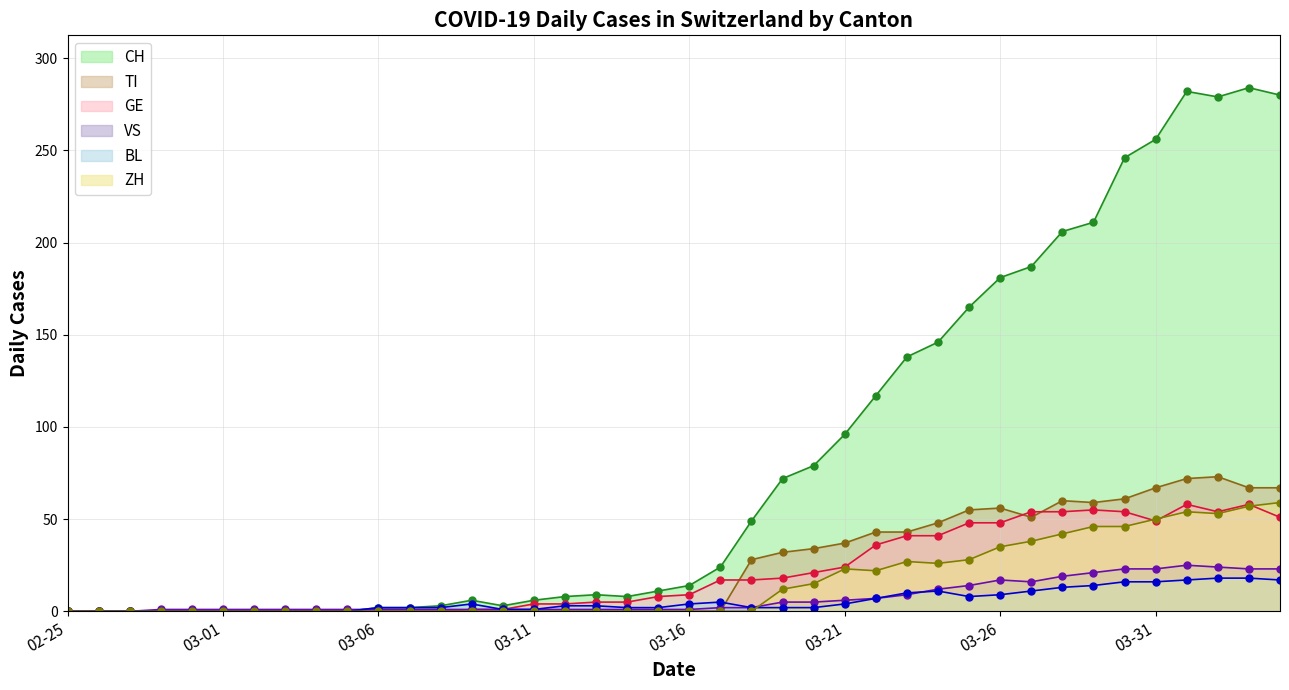

Reading right to left, transcribe all the data shown in this chart.

CH: 280	284	279	282	256	246	211	206	187	181	165	146	138	117	96	79	72	49	24	14	11	8	9	8	6	3	6	3	2	2	0	0	0	0	0	0	0	0	0	0
TI: 67	67	73	72	67	61	59	60	51	56	55	48	43	43	37	34	32	28	0	0	0	0	0	0	0	0	0	0	0	0	0	0	0	0	0	0	0	0	0	0
GE: 51	58	54	58	49	54	55	54	54	48	48	41	41	36	24	21	18	17	17	9	8	5	5	4	4	1	1	0	0	0	0	0	0	0	0	0	0	0	0	0
VS: 23	23	24	25	23	23	21	19	16	17	14	12	9	7	6	5	5	2	2	1	1	1	1	1	1	1	1	1	1	1	1	1	1	1	1	1	1	0	0	0
BL: 17	18	18	17	16	16	14	13	11	9	8	11	10	7	4	2	2	2	5	4	2	2	3	3	1	1	4	2	2	2	0	0	0	0	0	0	0	0	0	0
ZH: 59	57	53	54	50	46	46	42	38	35	28	26	27	22	23	15	12	0	0	0	0	0	0	0	0	0	0	0	0	0	0	0	0	0	0	0	0	0	0	0